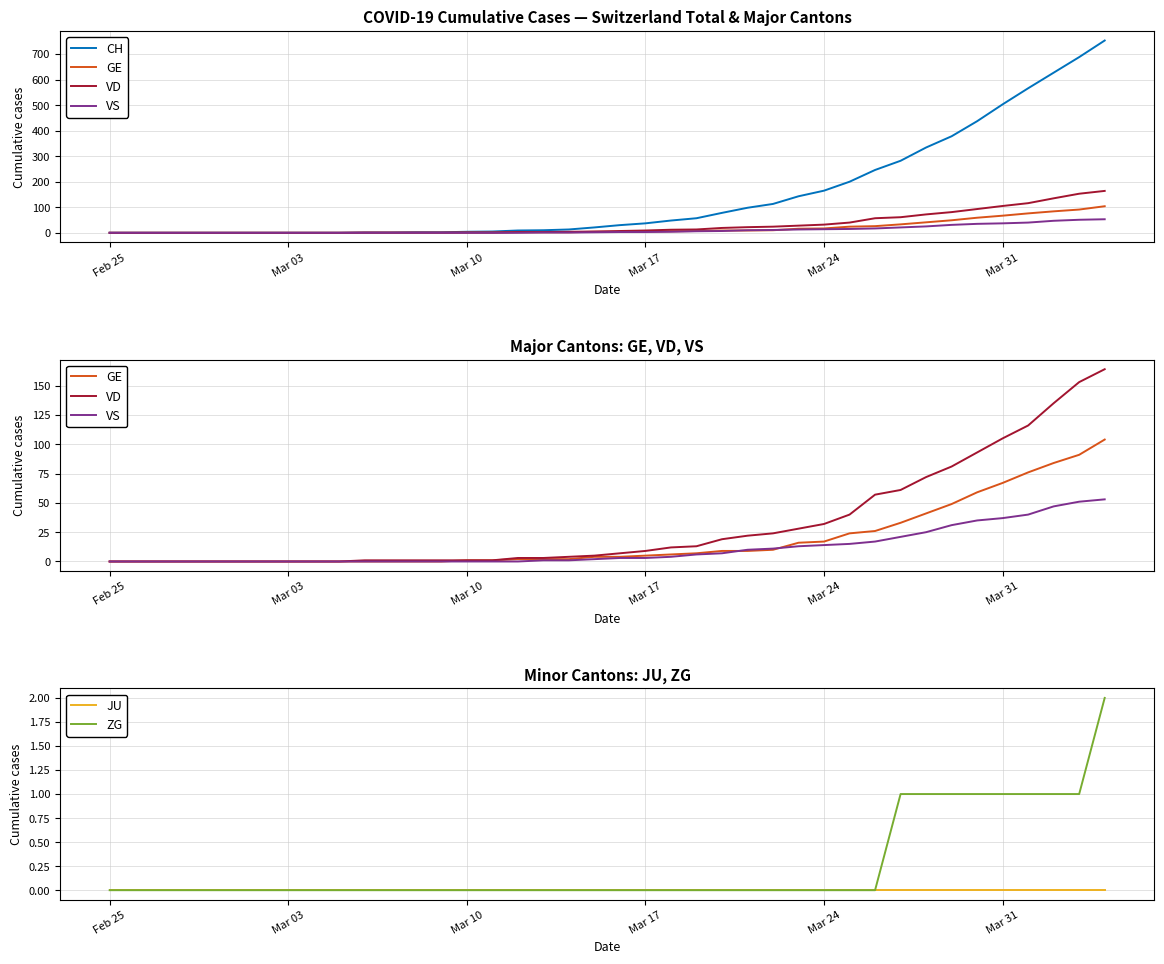

List the series in order of their peak value, highest first.

CH, VD, GE, VS, ZG, JU